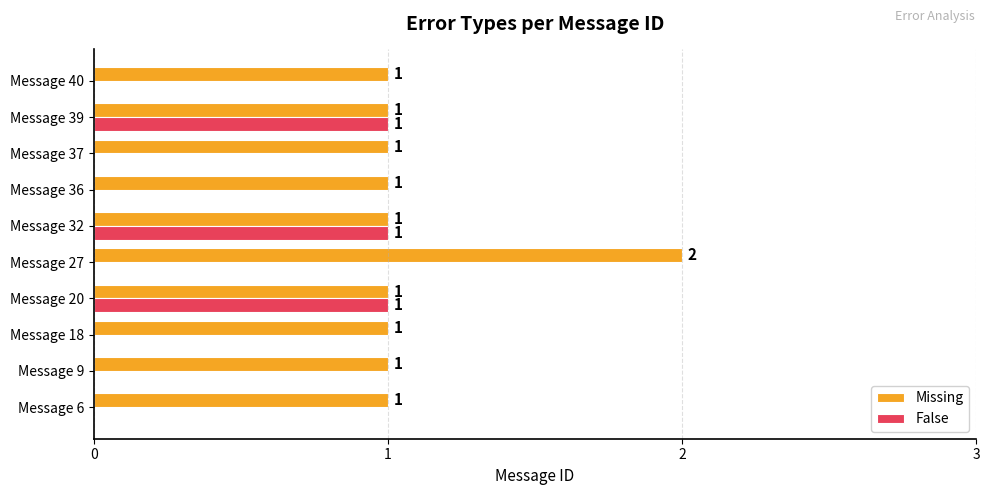

The False series shows 1 at Message 32. True or false?

True